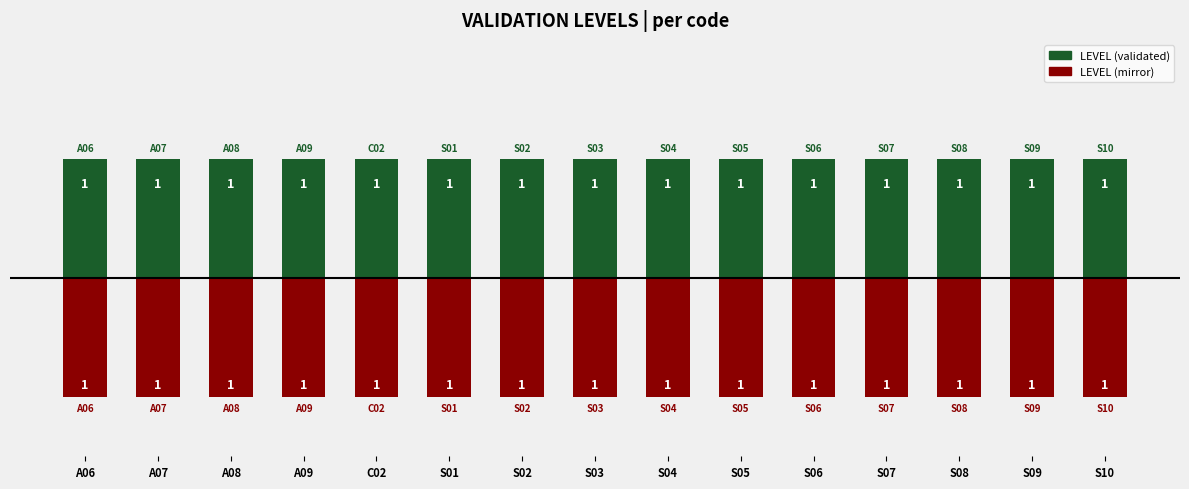

What is the maximum value shown in the chart?

1